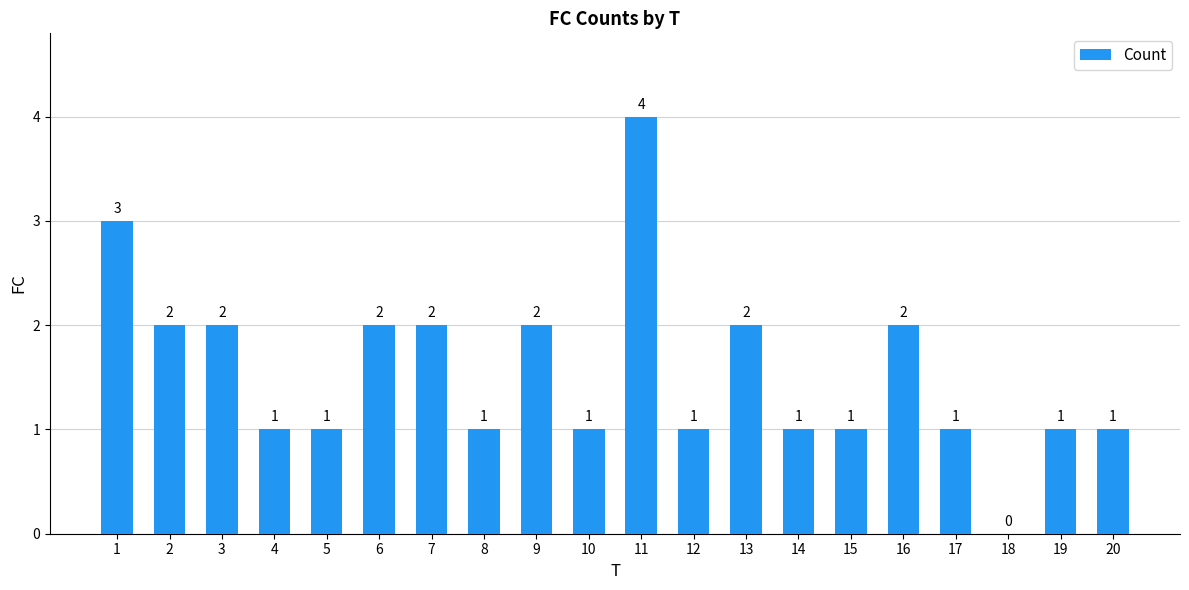

True or false: the data shows 1 at 13.

False